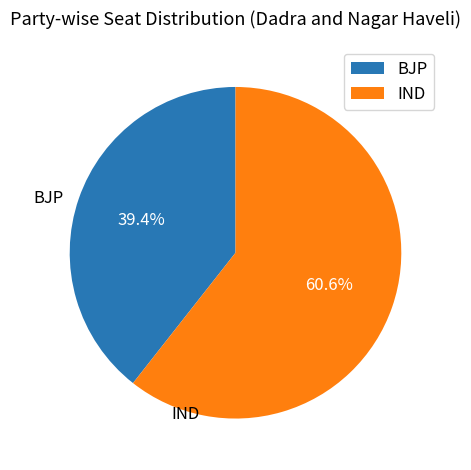

Is there any slice that represents more than half of the pie?

Yes